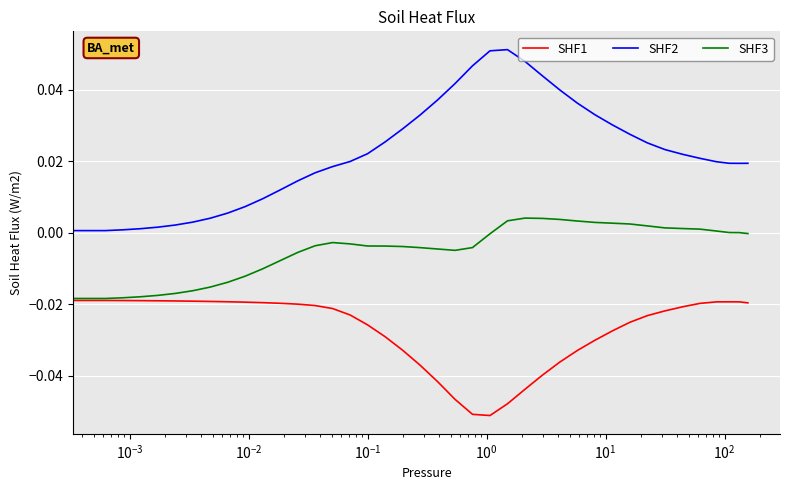

Which series has the largest total across all categories?

SHF2